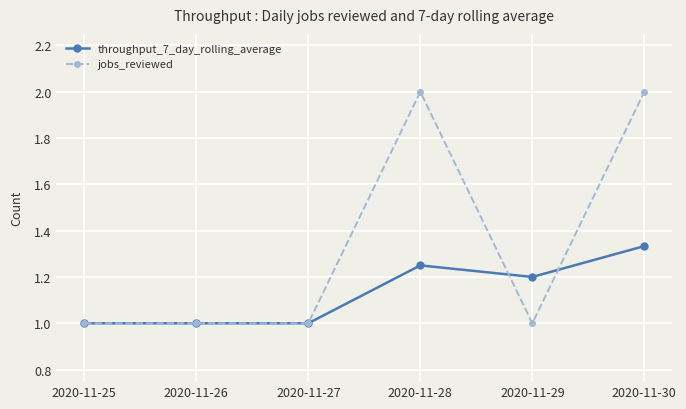

The jobs_reviewed series shows 0.4 at 2020-11-25. True or false?

False